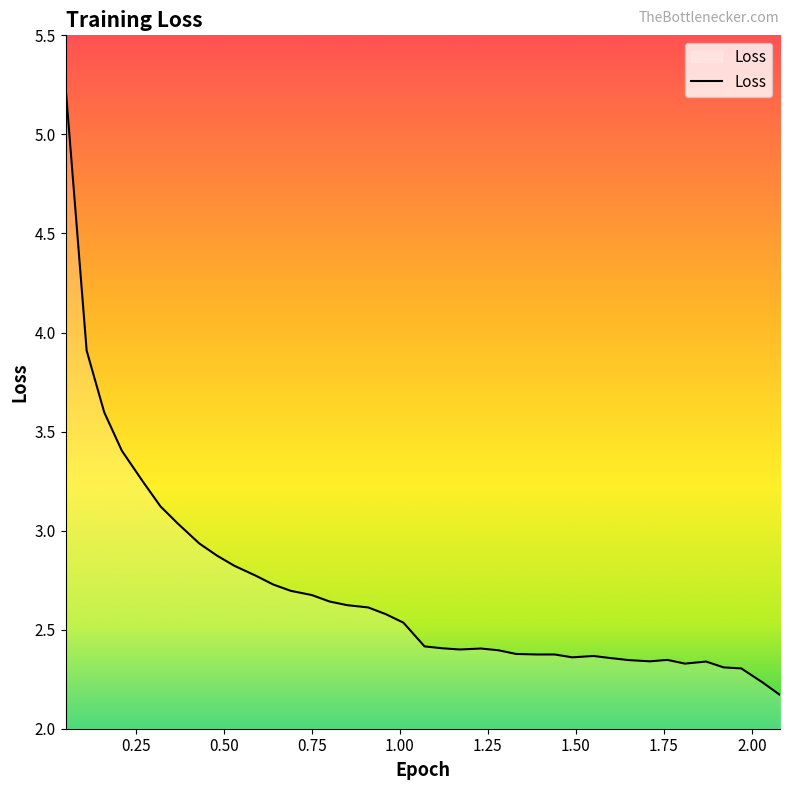

What is the smallest value displayed?

2.2